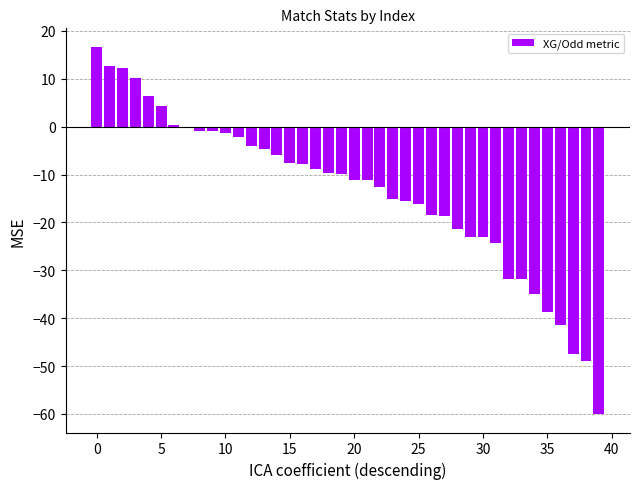

What is the maximum value shown in the chart?

16.7